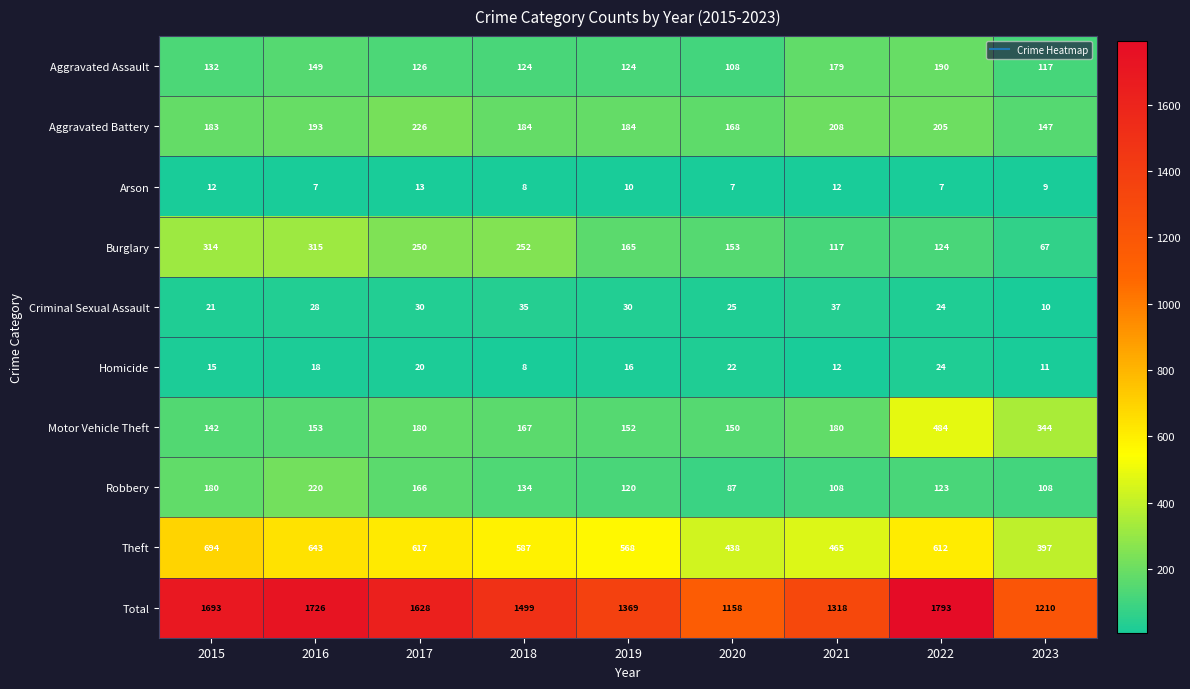

Is the value of Theft at 2017 greater than the value of Burglary at 2016?

Yes